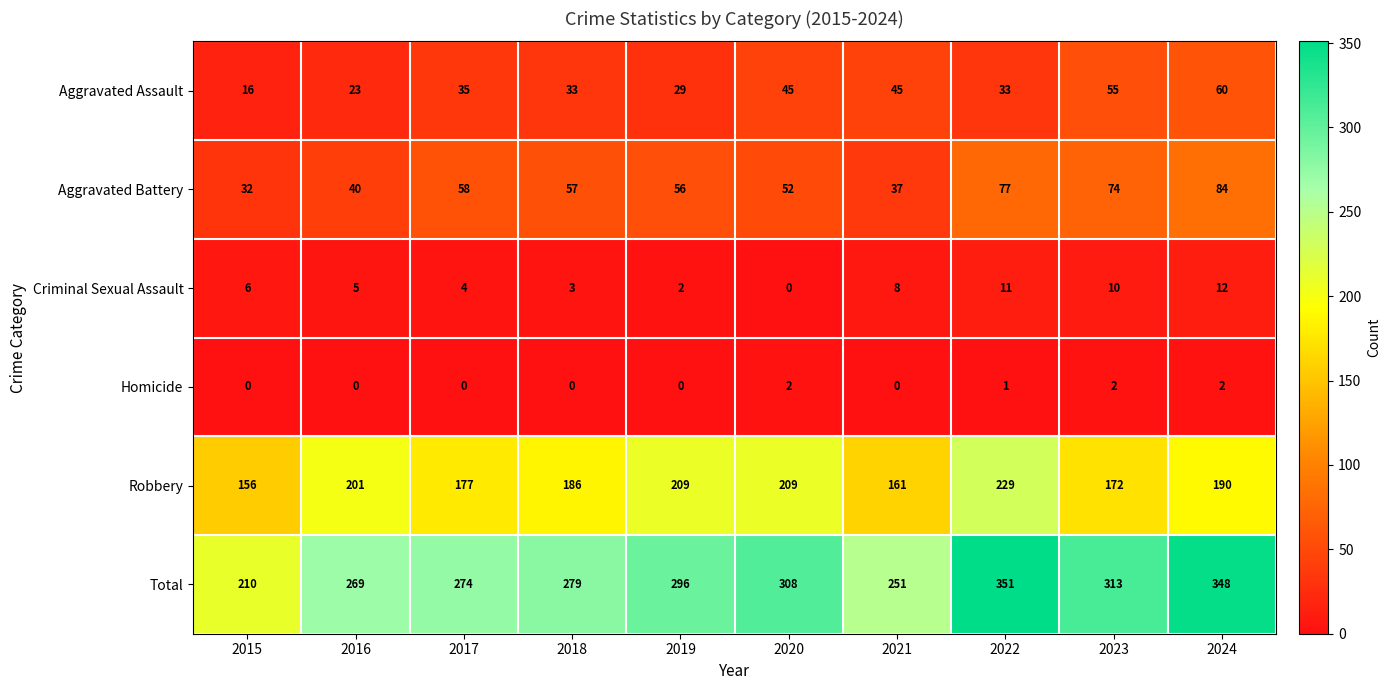

What is the difference between the highest and lowest values at 2015?

210